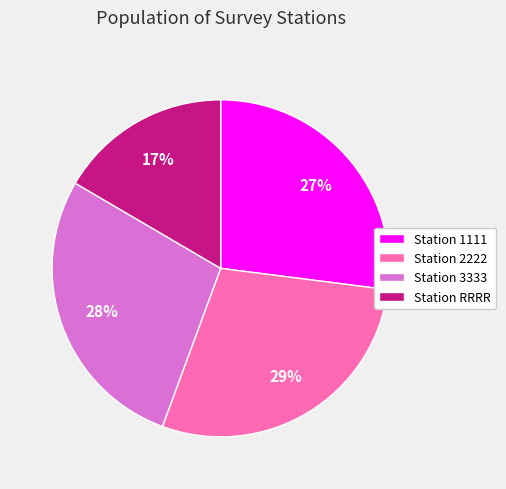

To the nearest percent, what is the difference between the Station 2222 and Station 3333 slice percentages?

1%